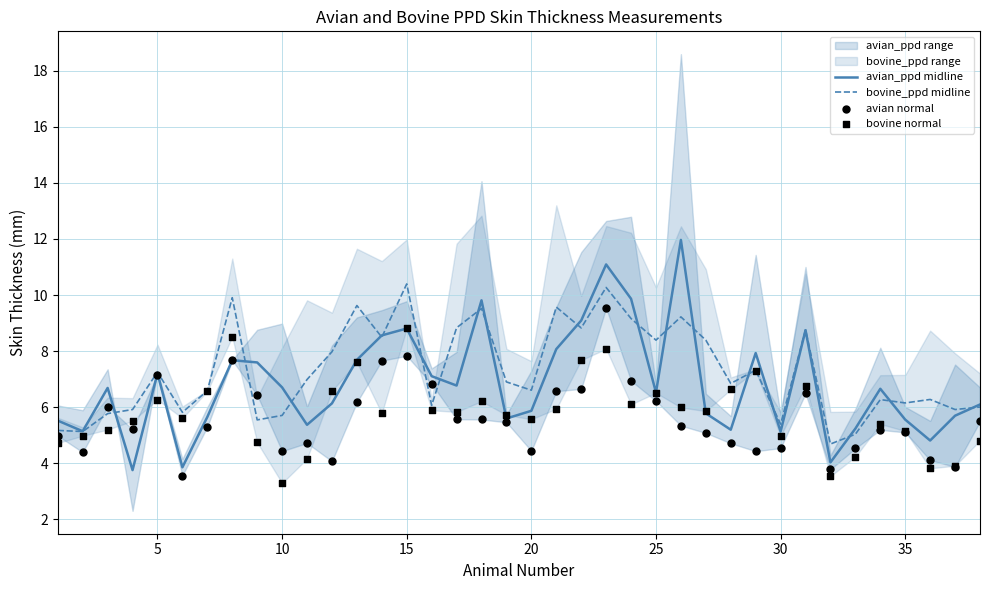

Which series has the largest total across all categories?

bovine_ppd midline